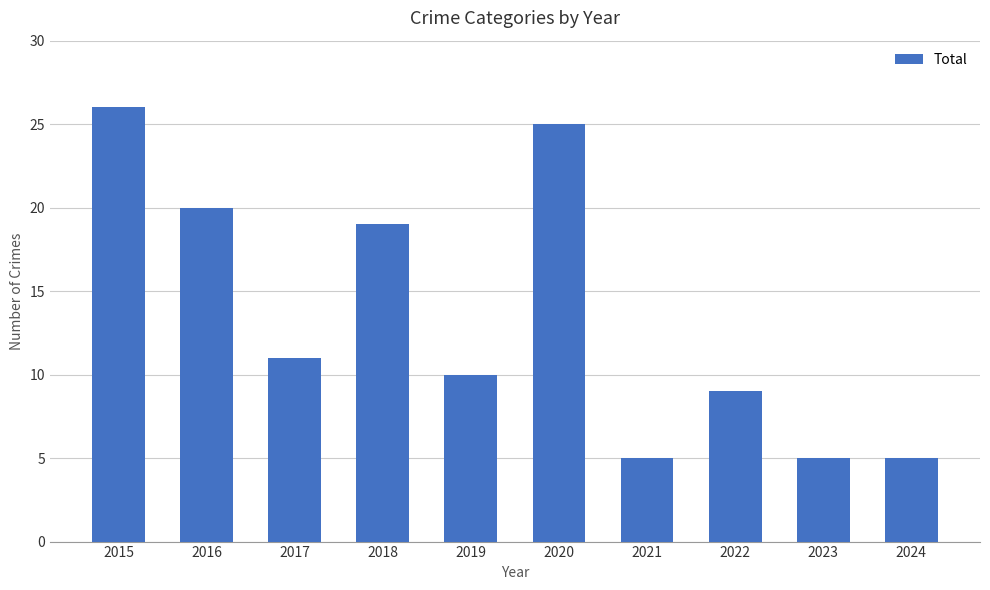

Are the bars grouped side by side (vs. stacked)?

No